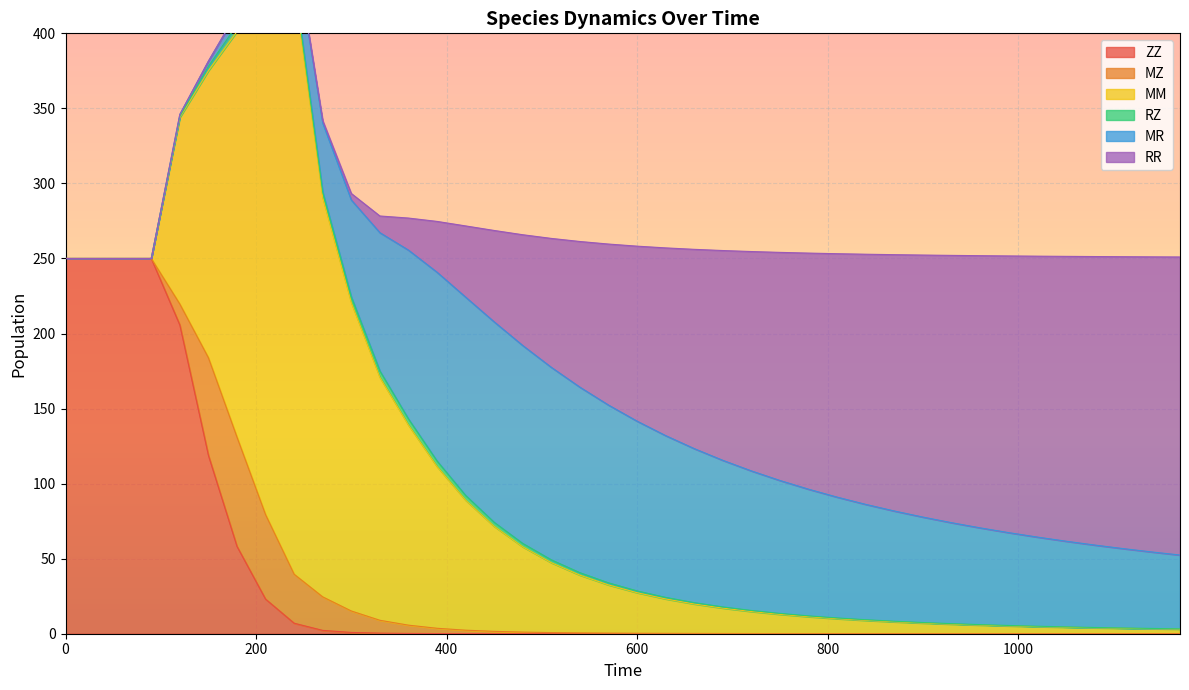

What is the value of the RR point at the 31st from the left?

174.6